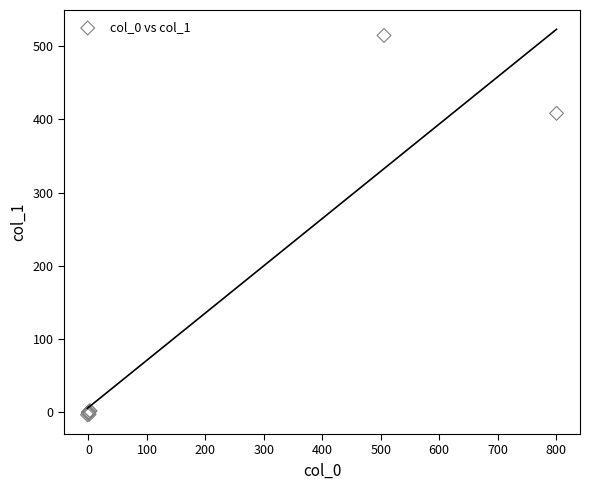

What Y value in the scatter plot is closest to 255?

408.1